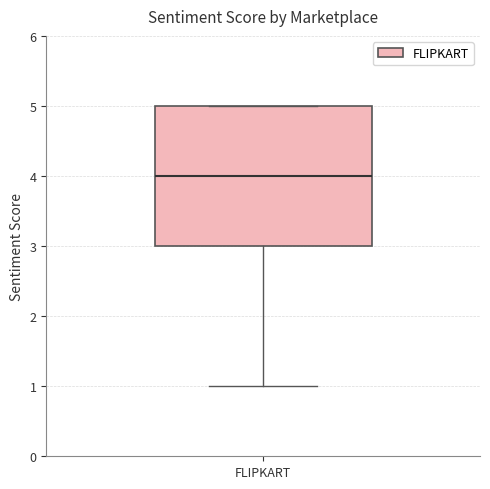

Read this box plot against the y-axis: the position of the median line, the range covered by the box, and the ends of both whiskers. The values are not printed on the chart, so give them approximately, as read against the axis.

median 4, box 3 to 5, whiskers 1 to 5